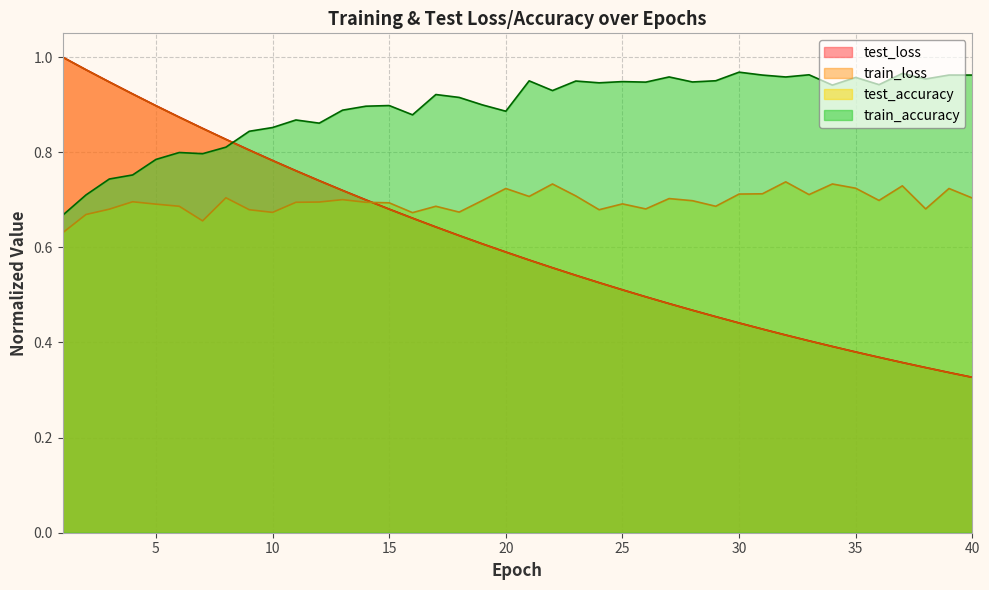

How many lines are shown in the chart?

4